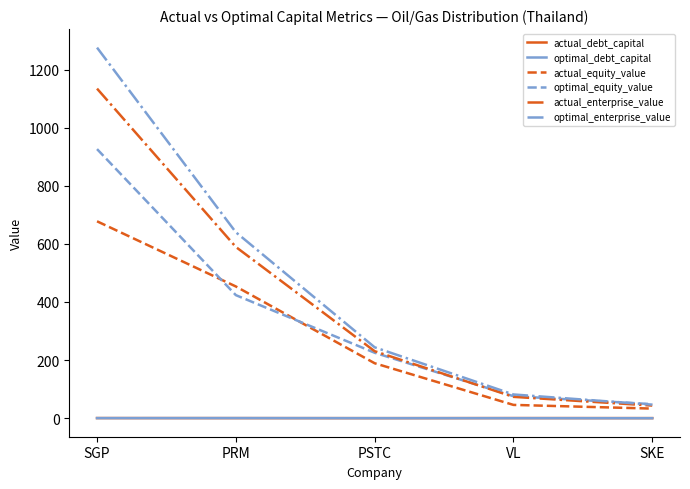

What is the difference between the highest and lowest values at SKE?

48.3